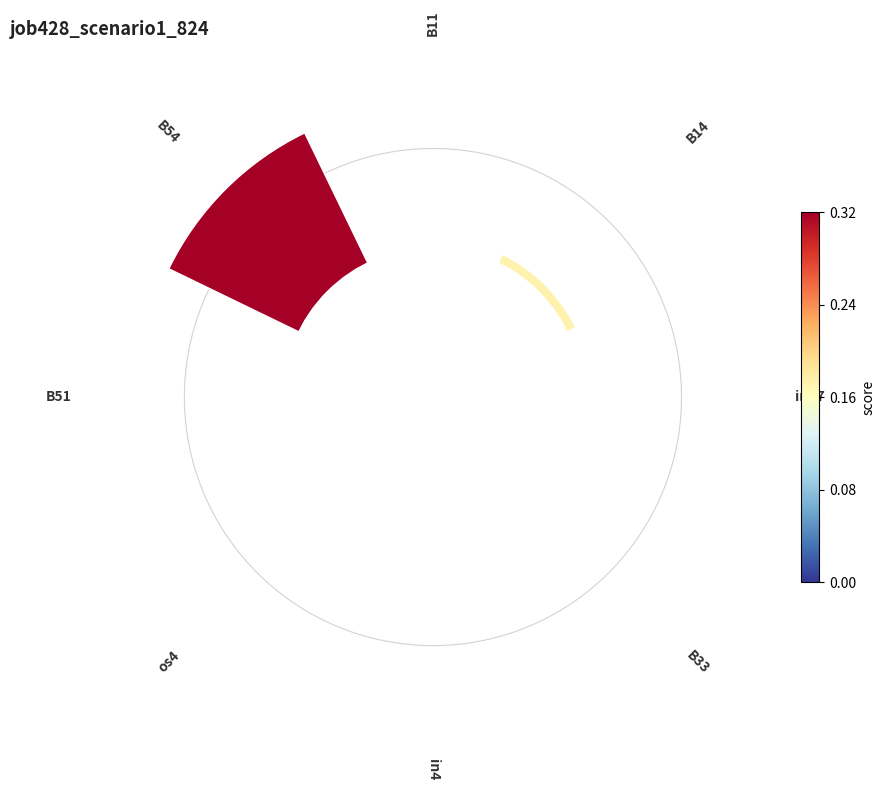

How many segments does this pie chart have?

8